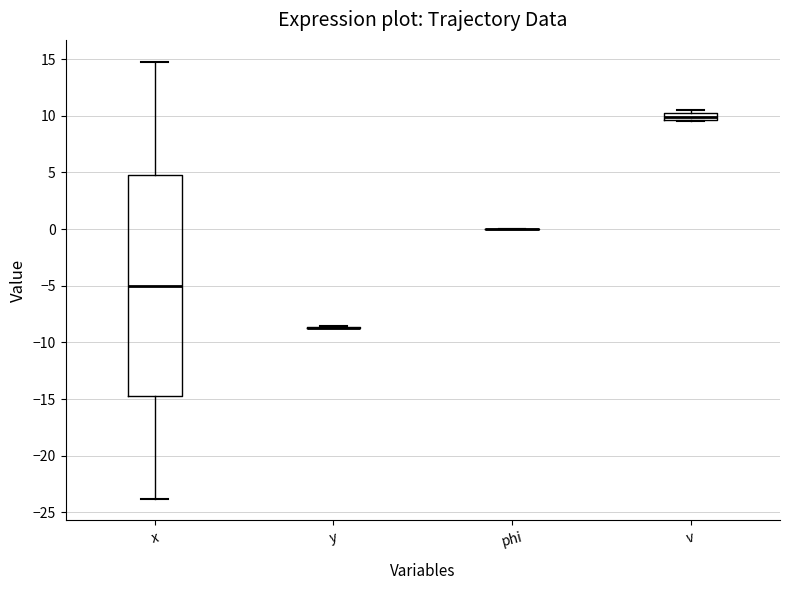

Where is the upper edge of the box for v on the y-axis? The values are not printed on the chart, so give them approximately, as read against the axis.

10.0